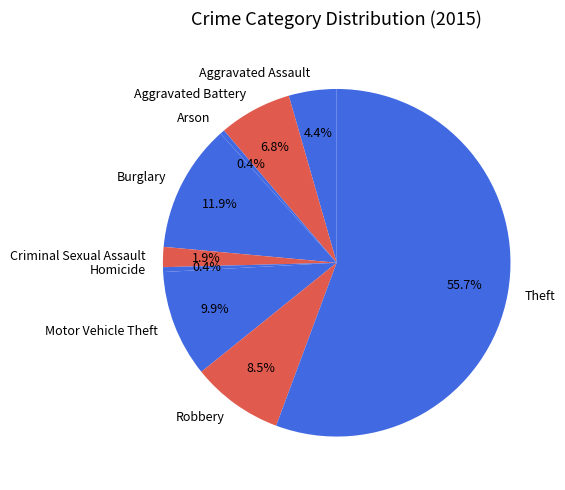

Is there any slice that represents more than half of the pie?

Yes